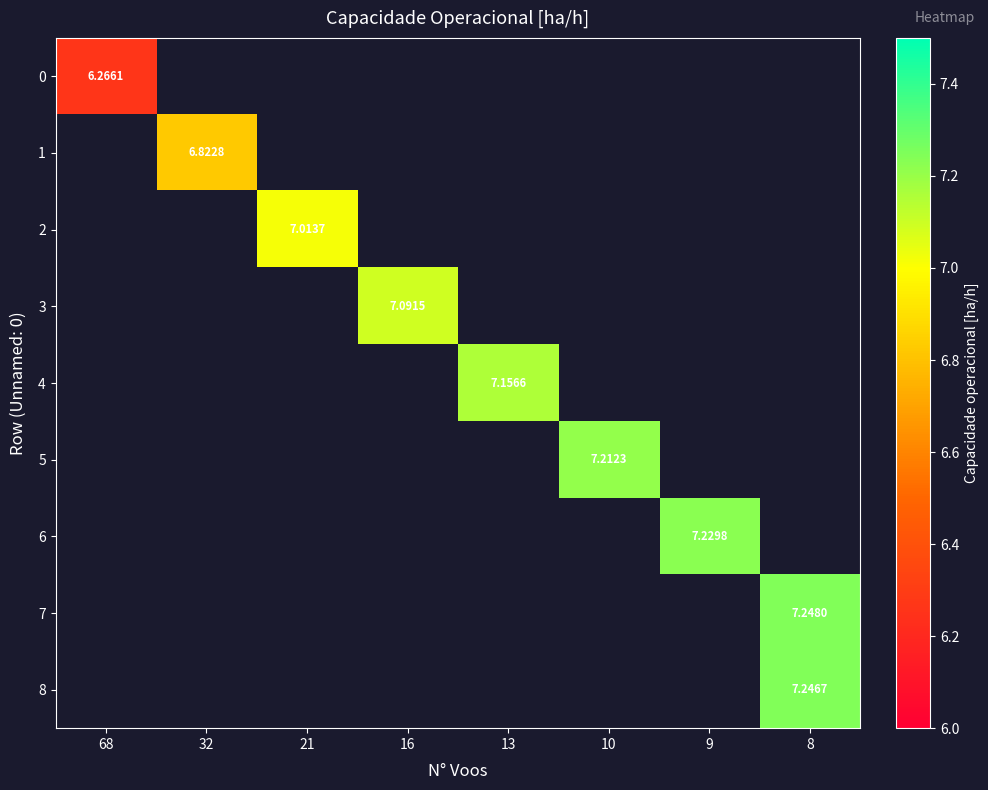

Which series has the largest range (max minus min)?

row_0